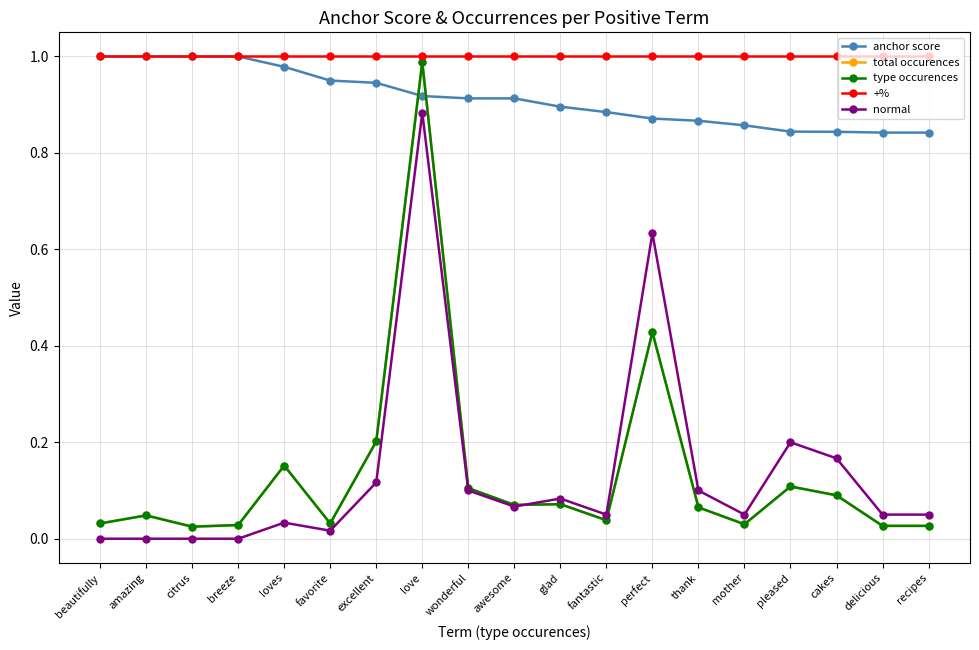

True or false: total occurences has more than 1 points higher than both neighbors.

True